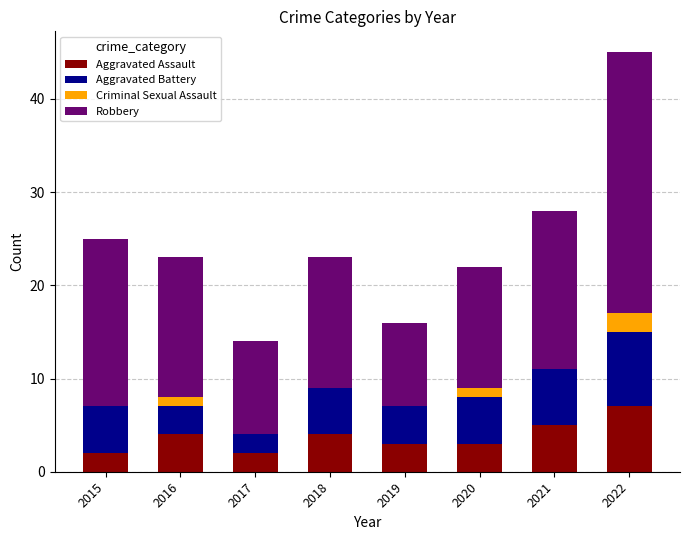

At which category is the sum across all series the highest?

2022